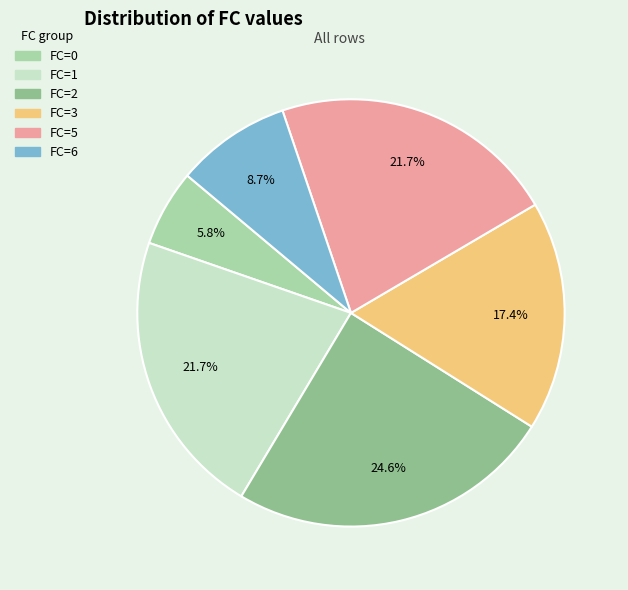

Which category has the biggest portion of the pie?

FC=2